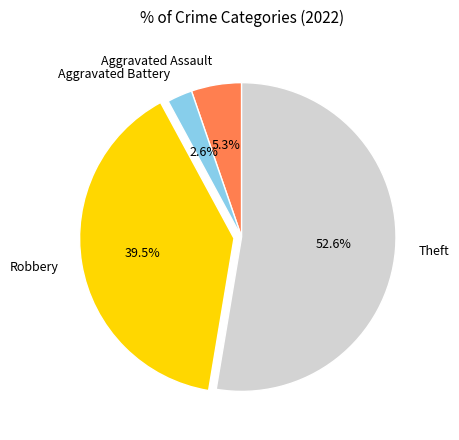

What is the ratio of the value at Robbery to the value at Aggravated Assault?

7.5